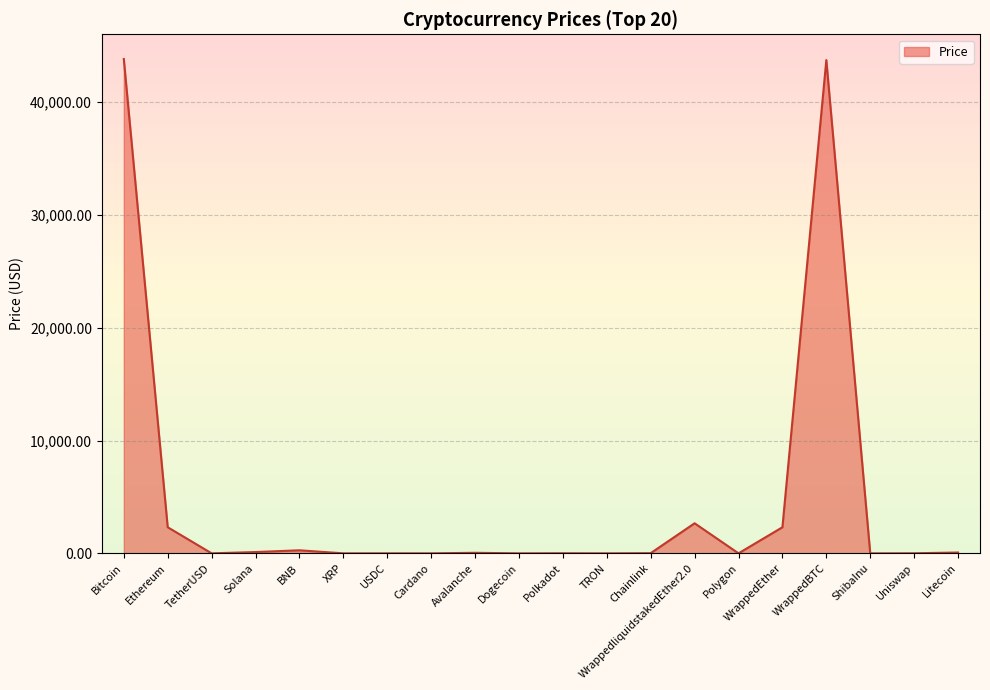

Is it true that the value at Bitcoin is 43818.1?

True